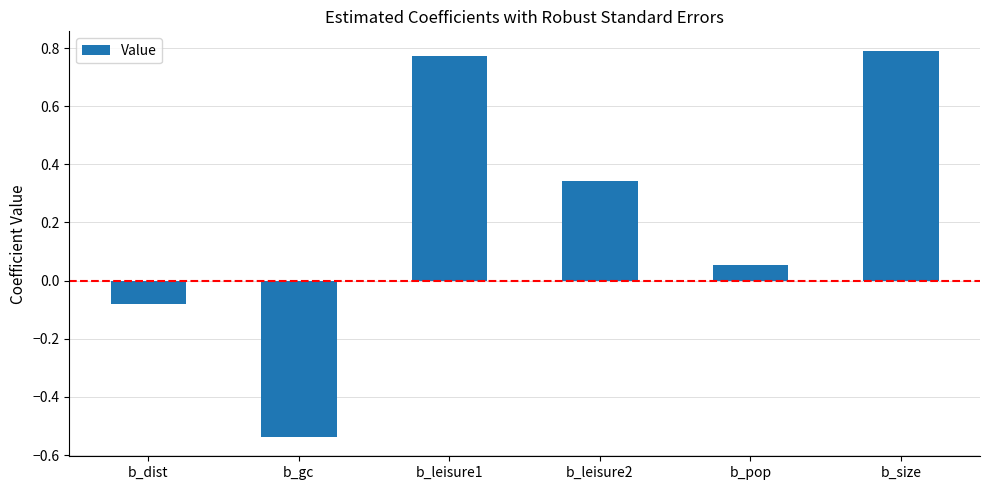

What is the label of the 1st bar from the right?

b_size